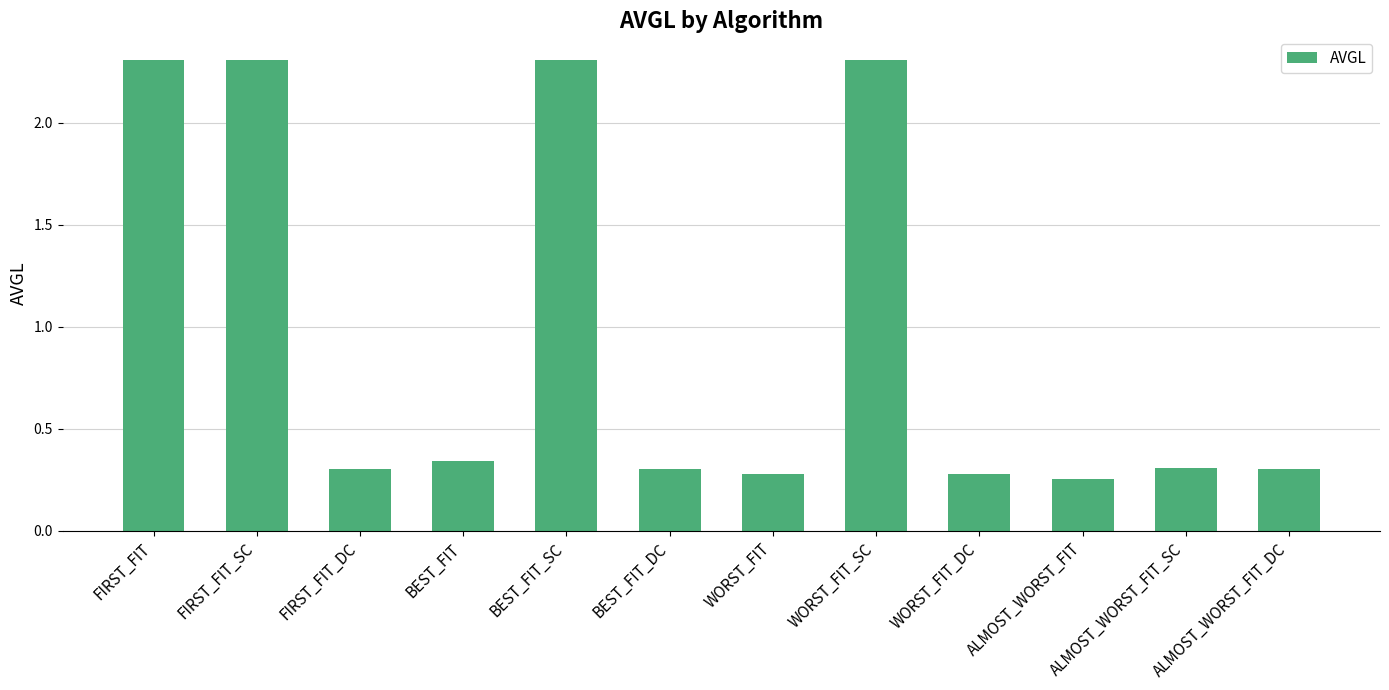

Is it true that the value at ALMOST_WORST_FIT_SC is 0.3?

True